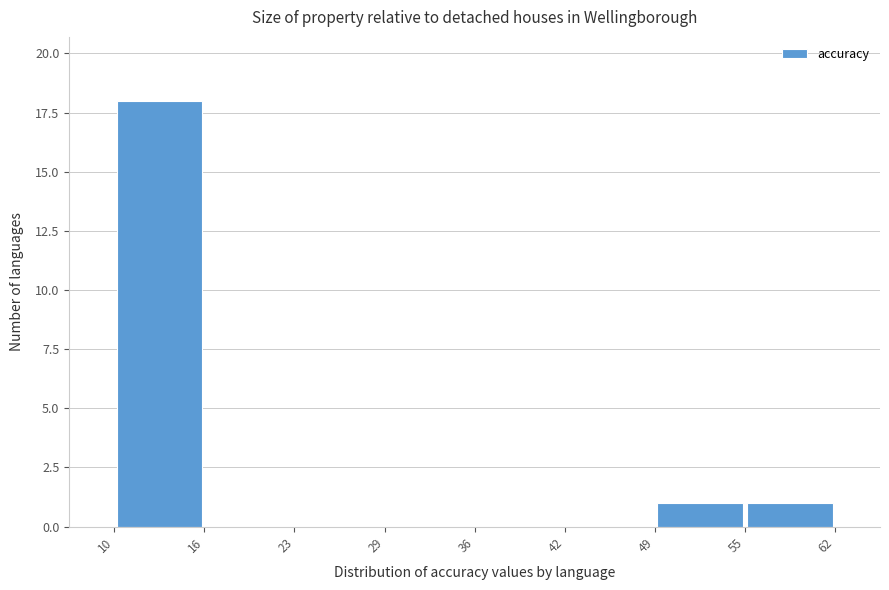

Reading left to right, transcribe this chart: for each bar, give the range it covers on the x-axis and its height. The values are not printed on the chart, so give them approximately, as read against the axis.

10 to 16: 18
16 to 23: 0
23 to 29: 0
29 to 36: 0
36 to 42: 0
42 to 49: 0
49 to 55: 1
55 to 62: 1